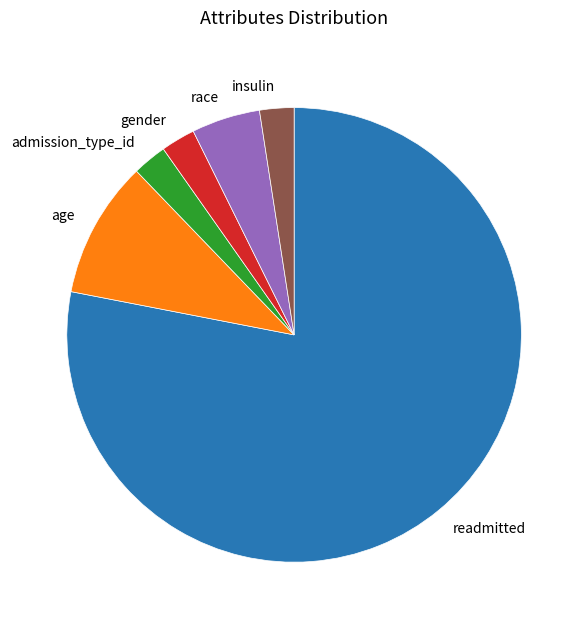

Count the number of slices in the pie.

6